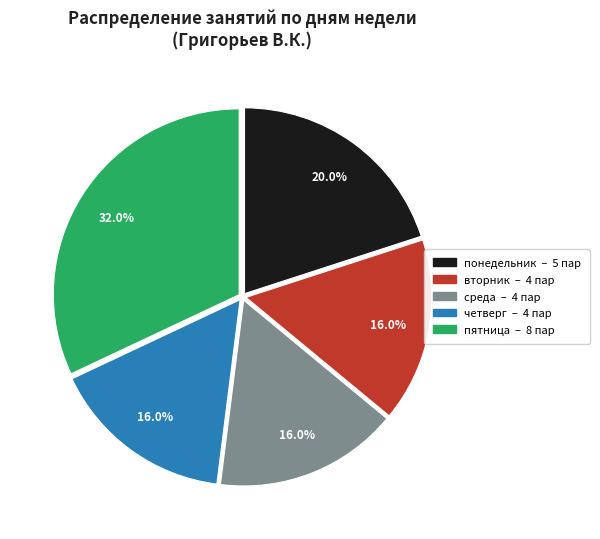

To the nearest percent, what is the difference between the пятница and вторник slice percentages?

16%